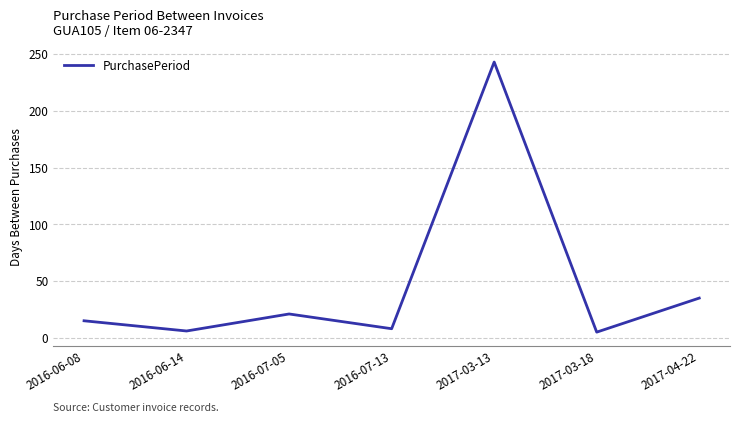

What position from the right is 2016-06-08?

7